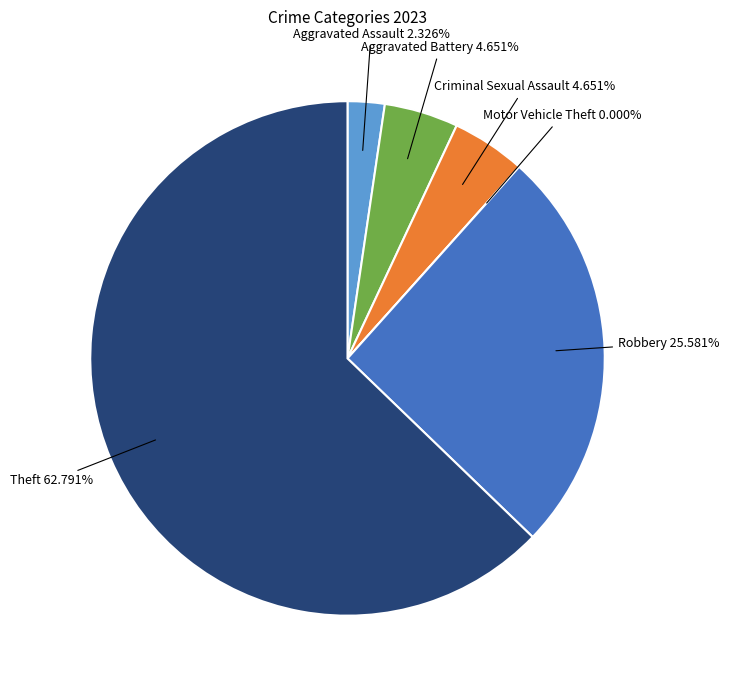

To the nearest percent, what percentage of the pie is Theft?

63%